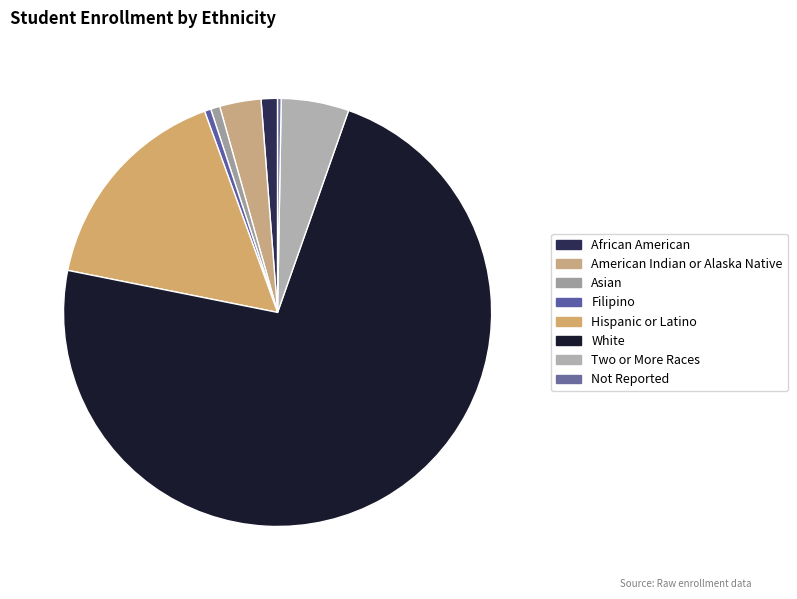

Which slice is the largest?

White